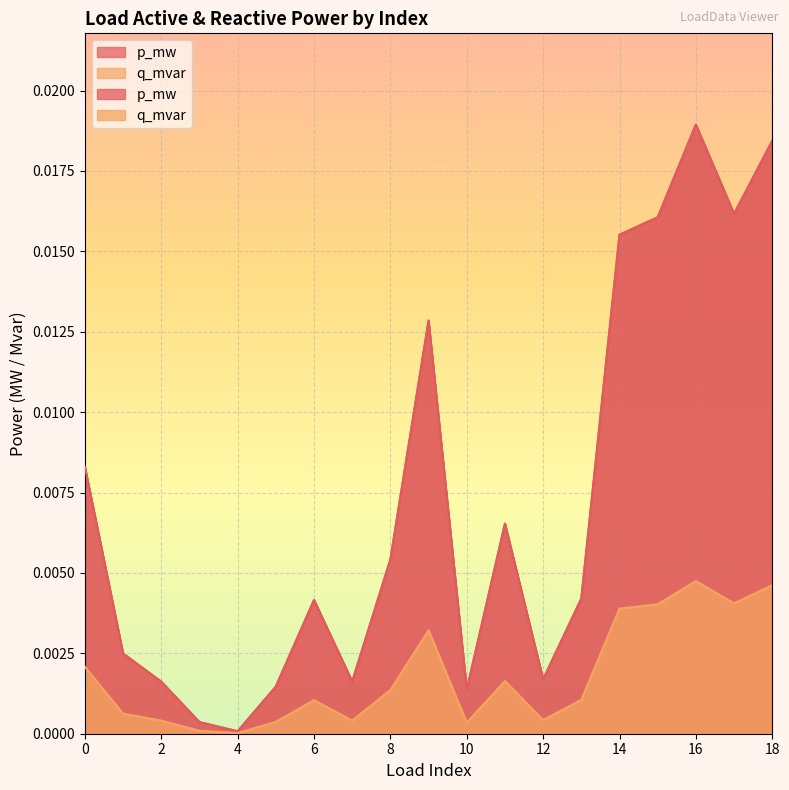

Which series has the largest total across all categories?

p_mw